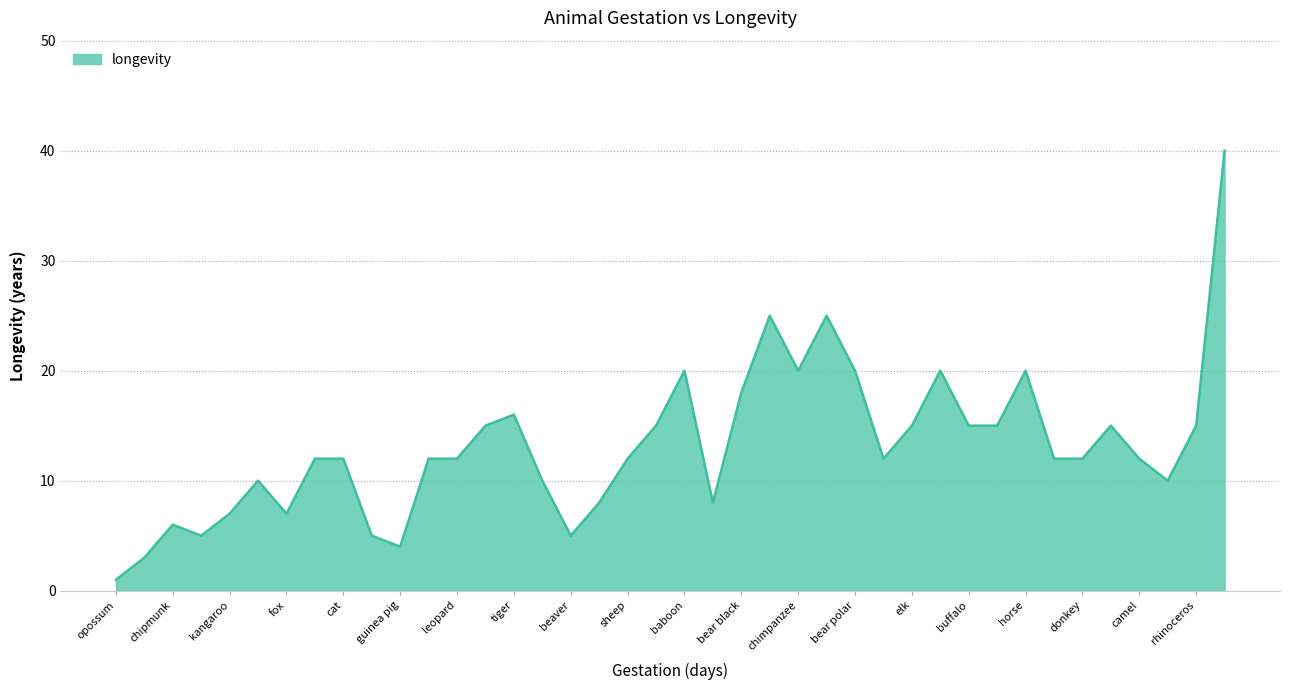

Does the chart display data point markers on the line(s)?

No